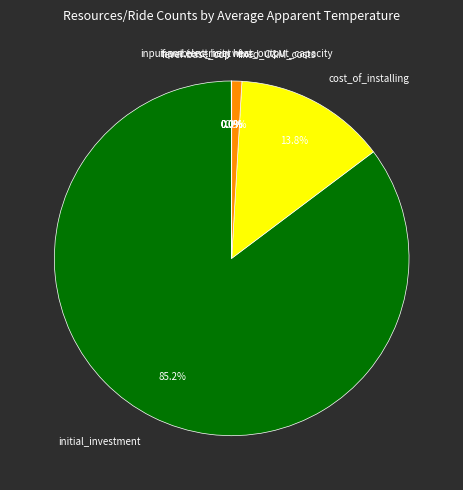

Is there any slice that represents more than half of the pie?

Yes